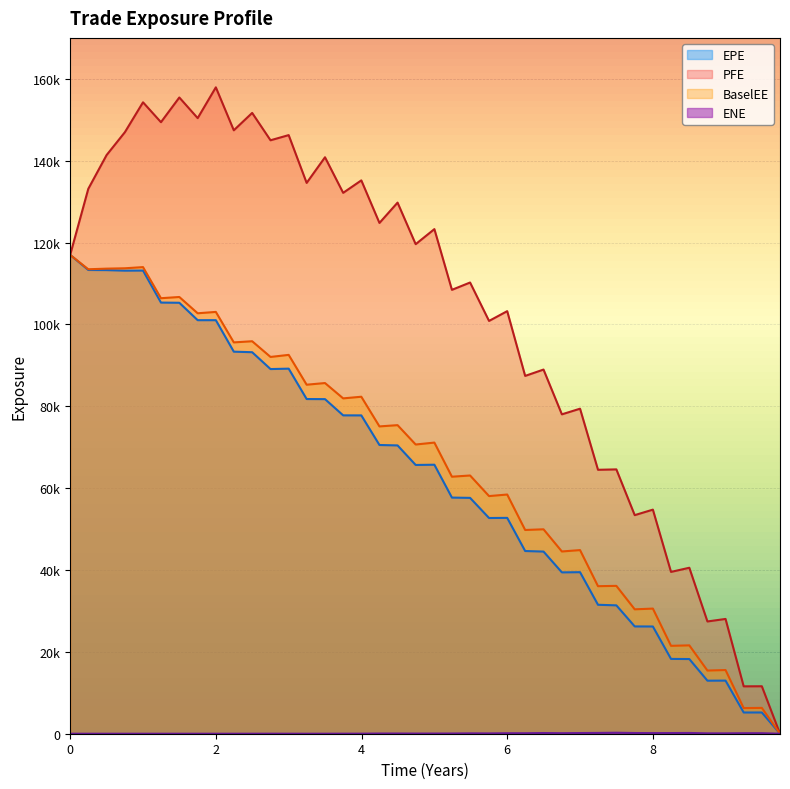

What is the value of the PFE point at the 20th from the left?

119602.0